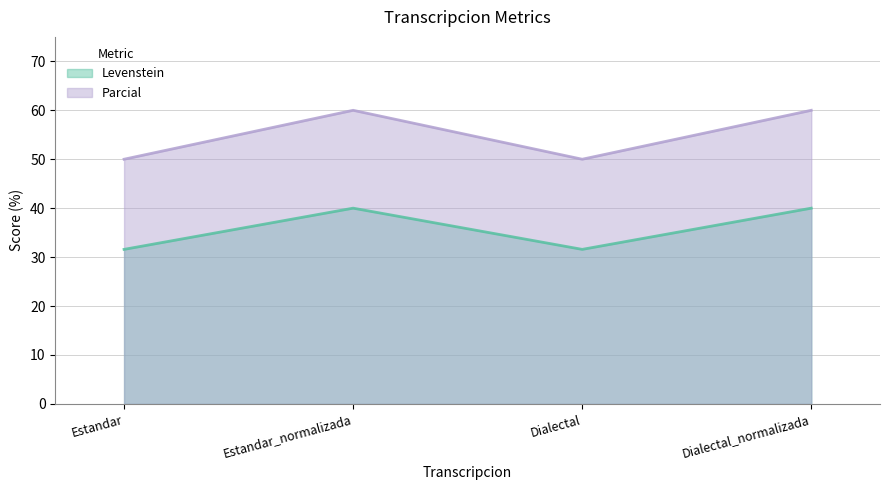

True or false: Levenstein and Parcial intersect in this chart.

False